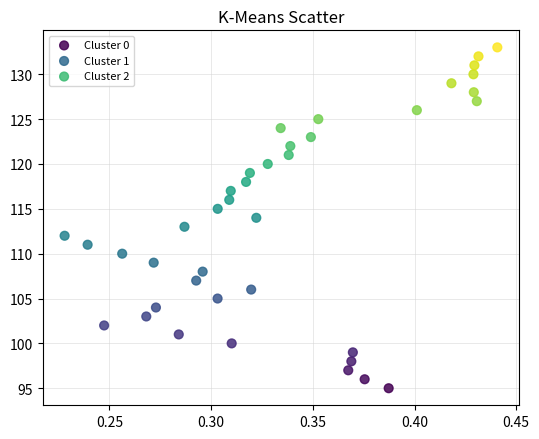

Which series contains the lowest Y value?

Cluster 0